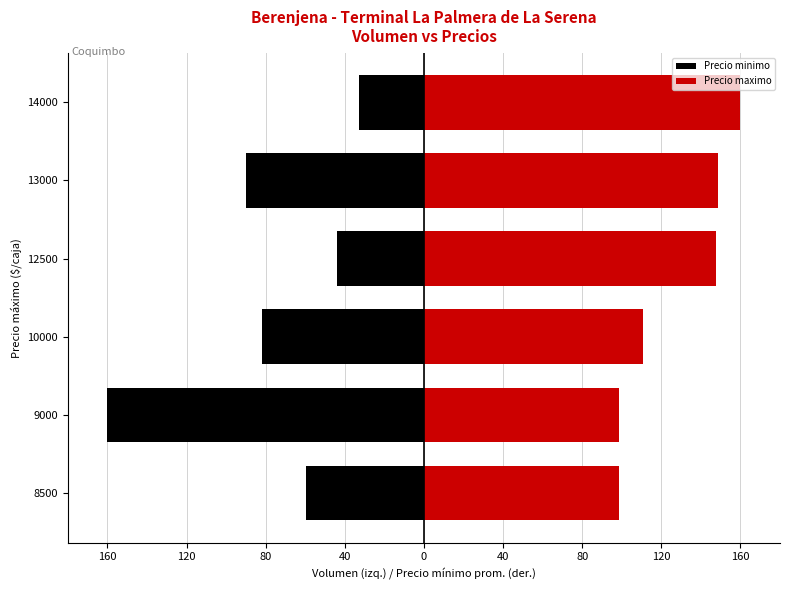

Which series changed the most between 10000 and 14000?

Precio maximo